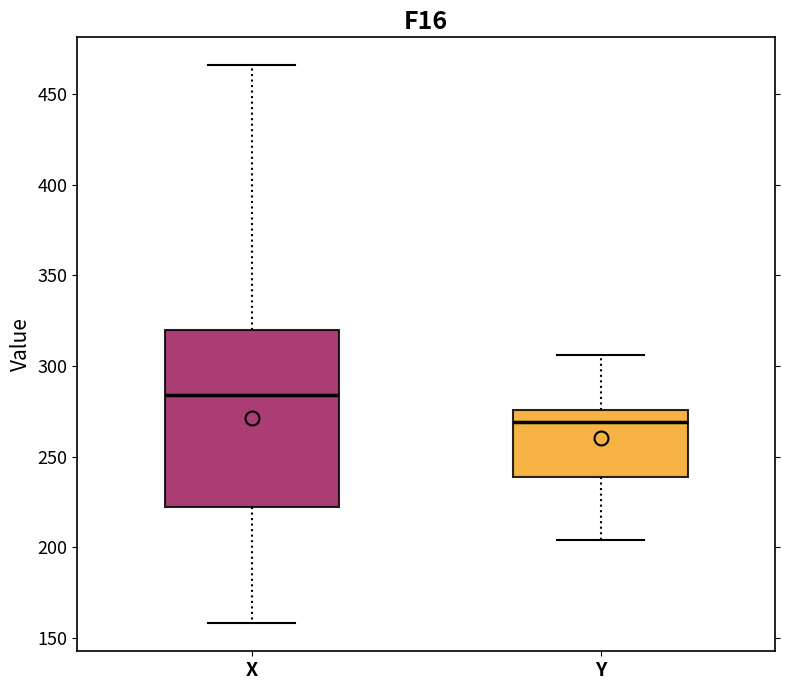

Reading left to right, transcribe this box plot: for each box, give where its median line is, the range the box spans, and where its two whiskers end, as read against the y-axis. The values are not printed on the chart, so give them approximately, as read against the axis.

X: median 285, box 220 to 320, whiskers 160 to 465
Y: median 270, box 240 to 275, whiskers 205 to 305